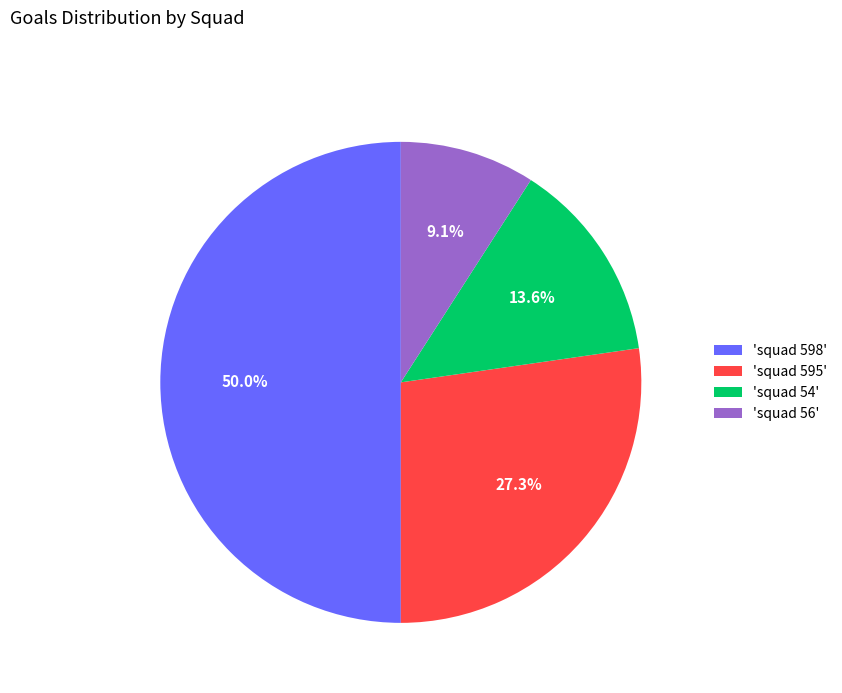

Count the number of slices in the pie.

4